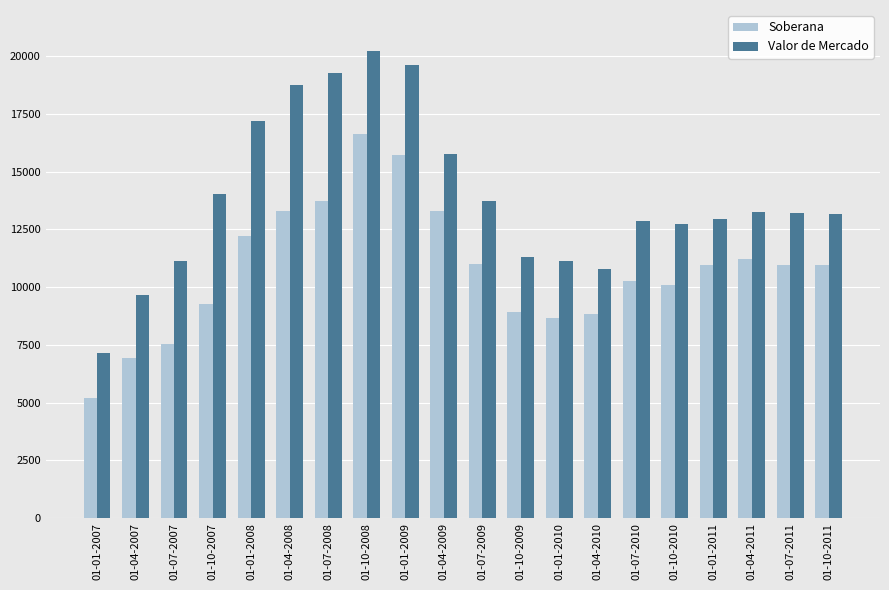

The value of Soberana at 01-10-2009 is 12095. True or false?

False